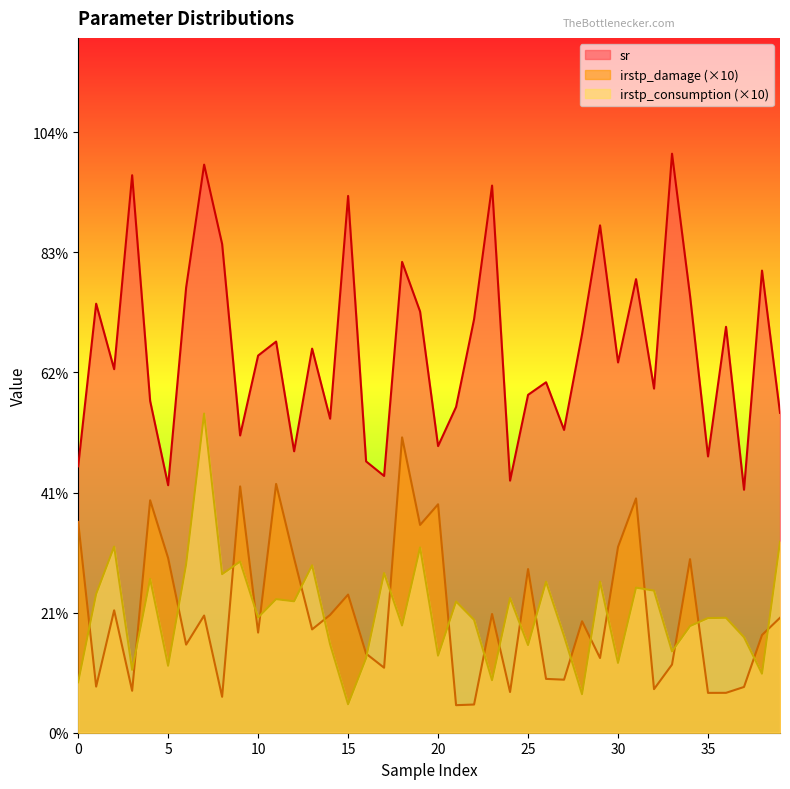

How many irstp_damage values are between 0 and 1?

40